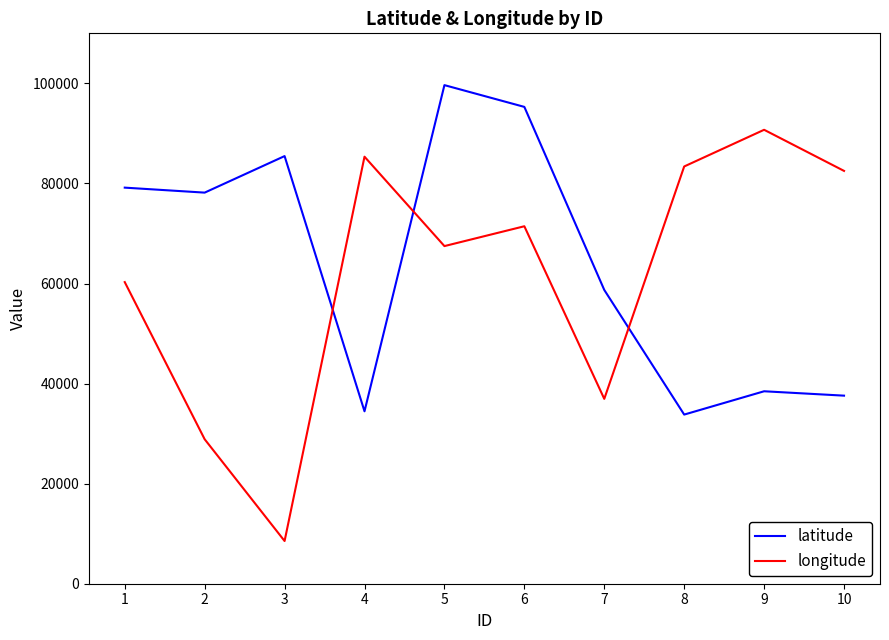

True or false: latitude has a value of 78165 at 2.

True